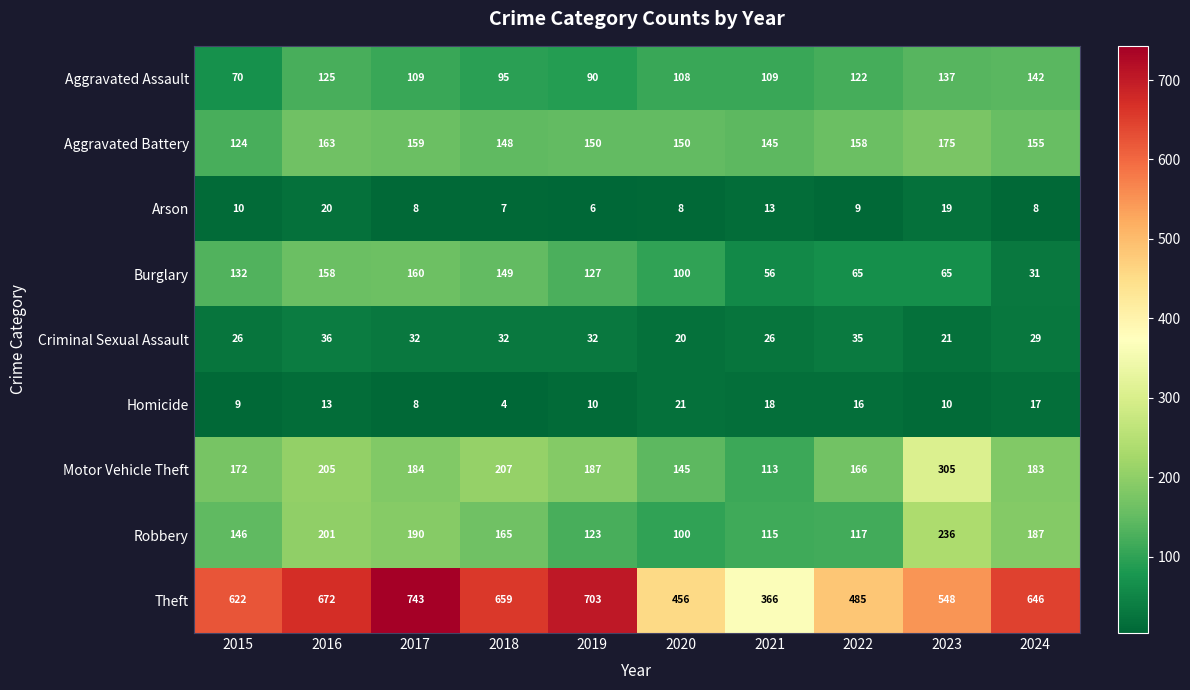

What is the total value across all series at 2023?

1516